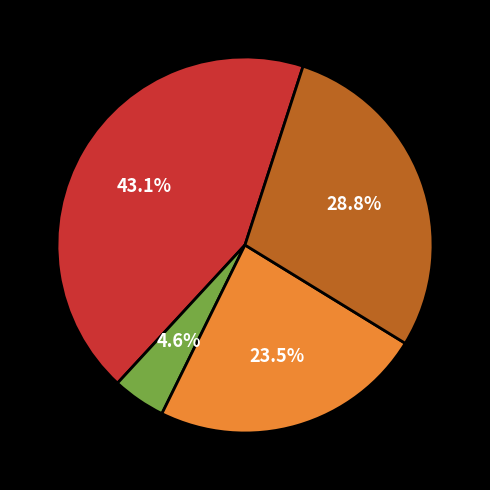

Is there a majority slice in this chart?

No